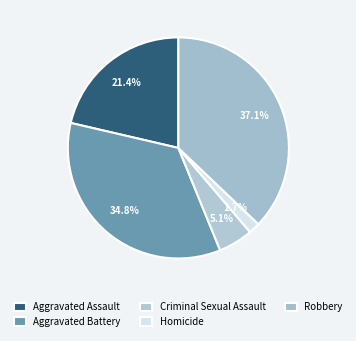

To the nearest percent, what is the difference between the largest and smallest slice percentages?

35%